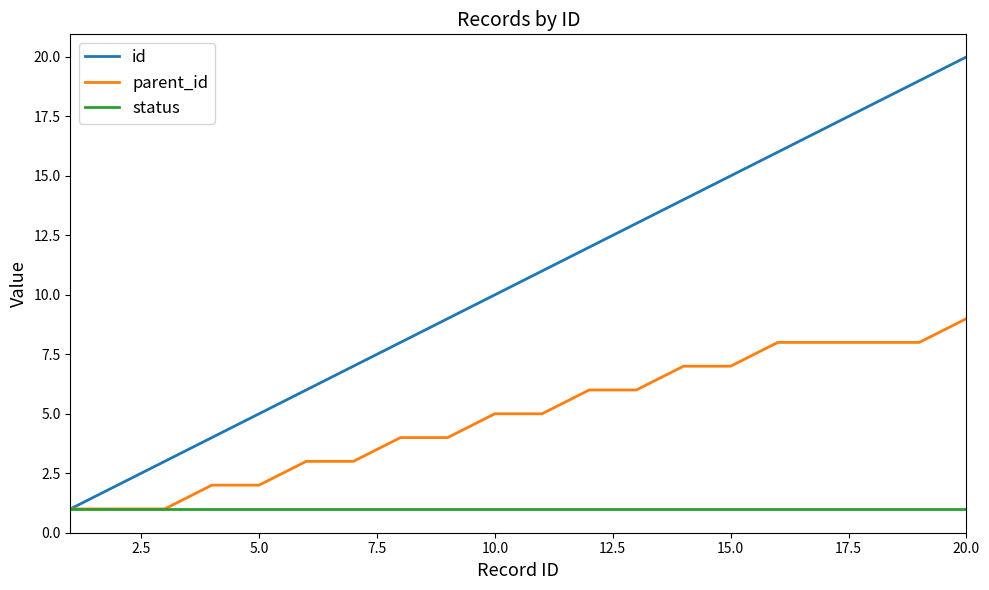

What is the maximum value shown in the chart?

20